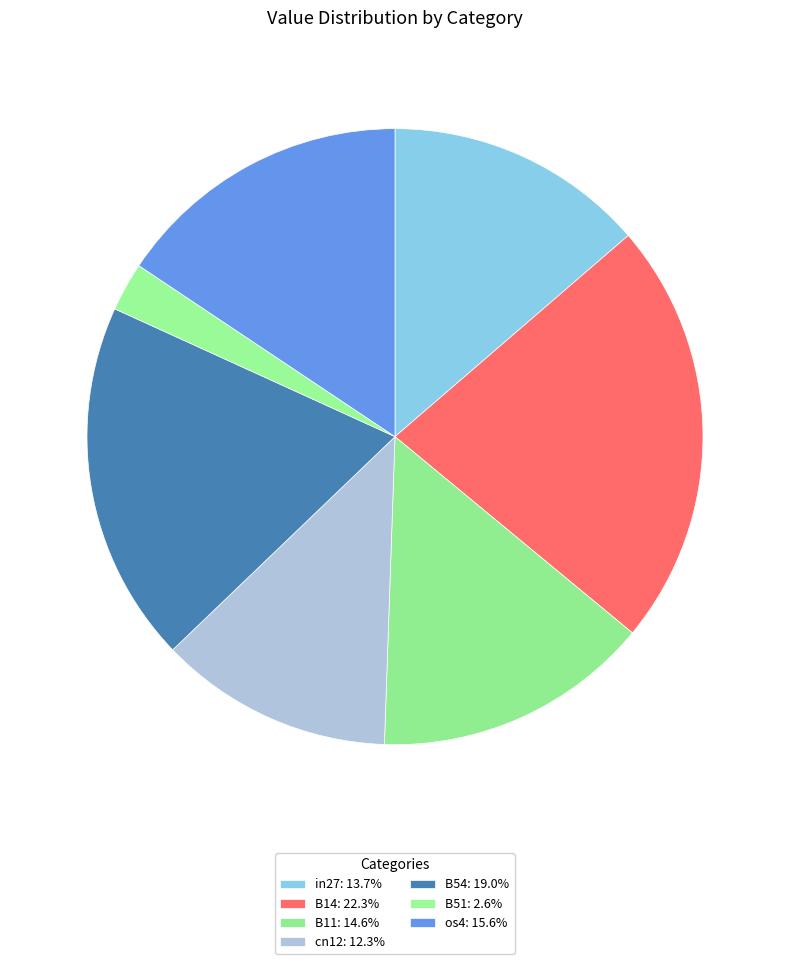

How many slices are in this pie chart?

7